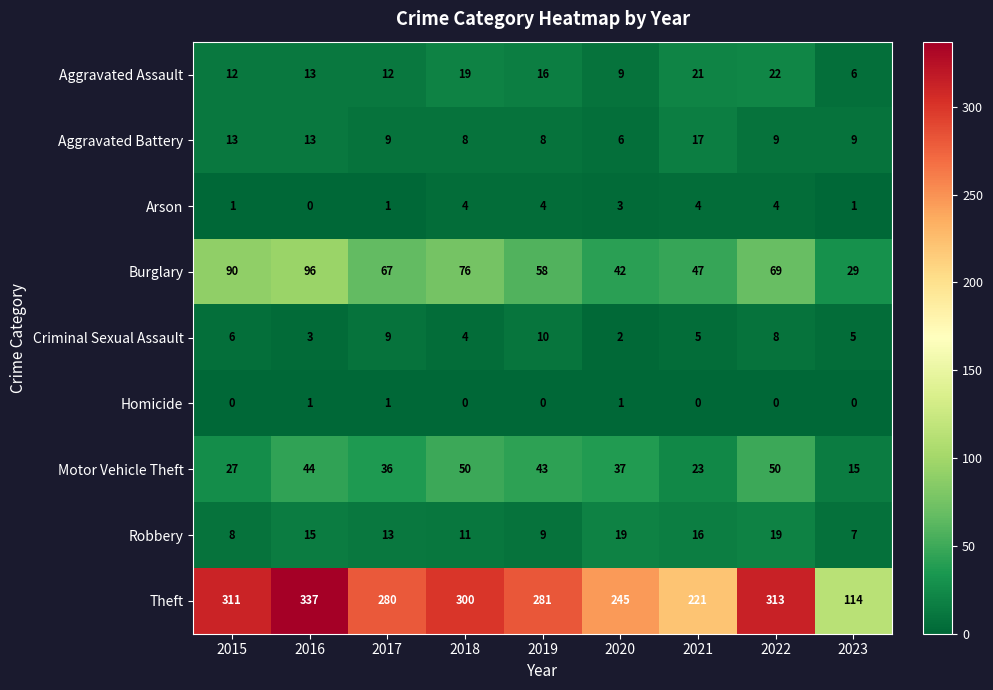

What is the difference between the maximum and second lowest values in the Burglary series?

54